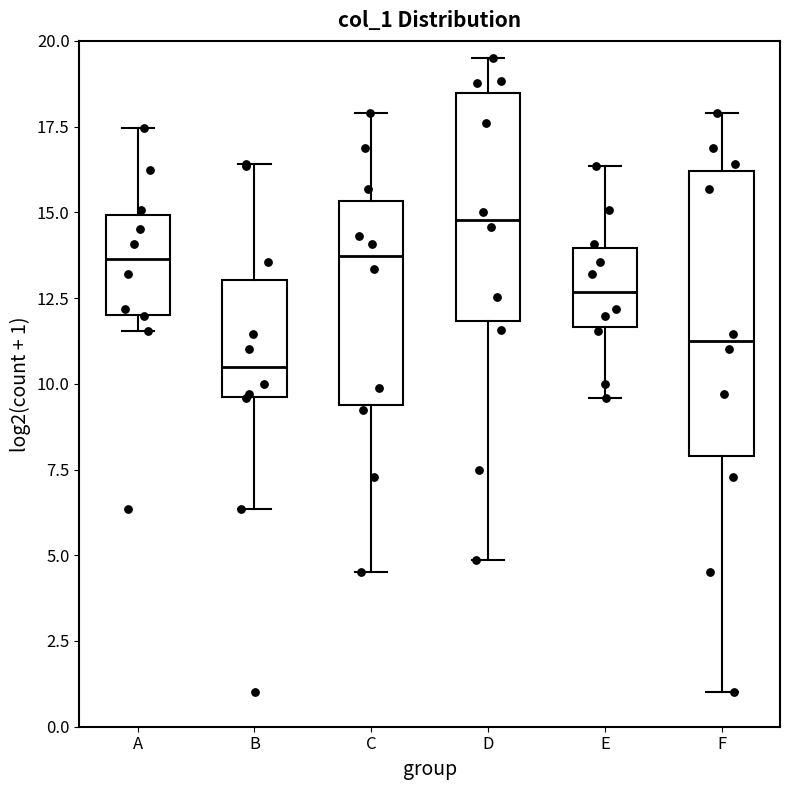

Which box's median line is the highest?

D